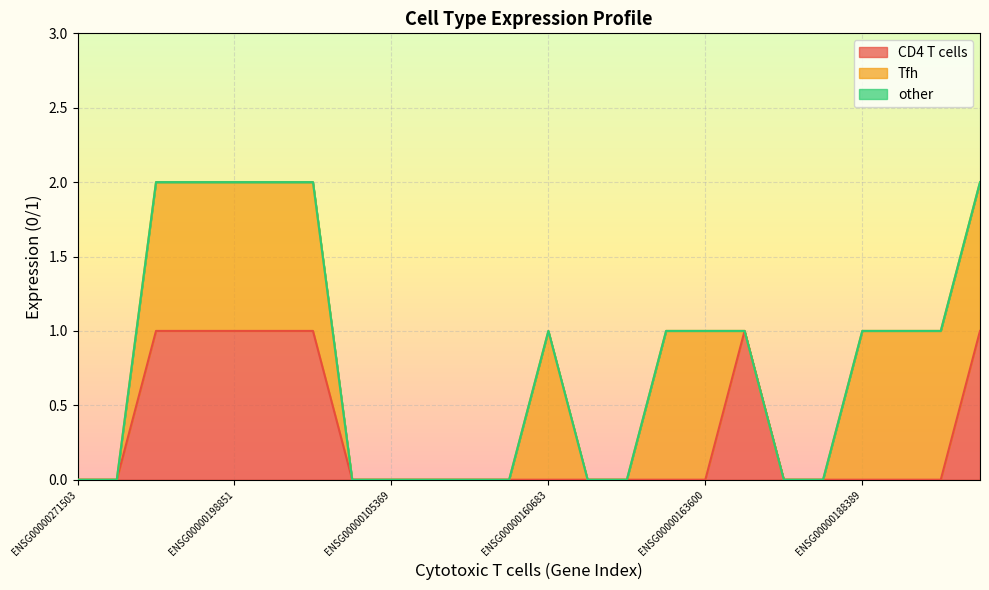

True or false: Tfh has a value of 1 at ENSG00000163600.

True